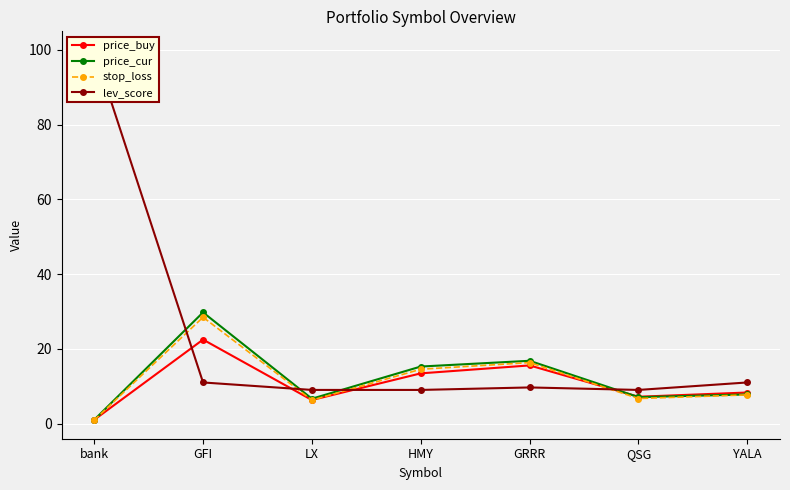

How many intersections are there between lev_score and price_buy?

4